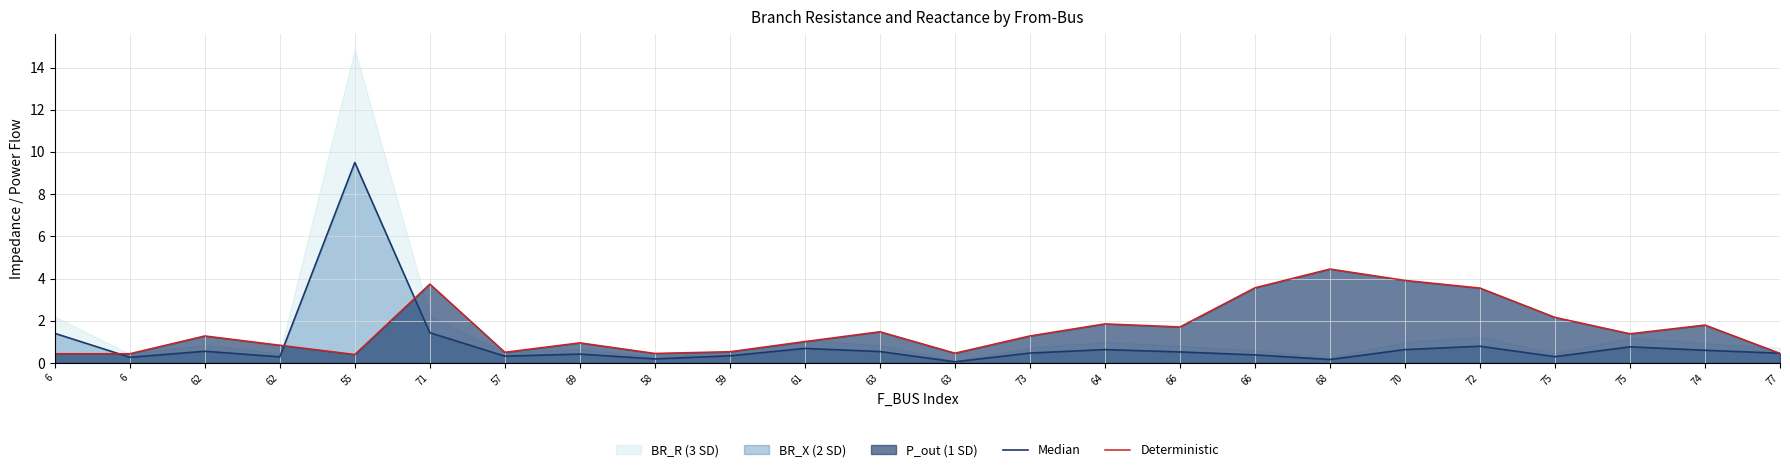

What is the label of the 2nd point from the right?

74